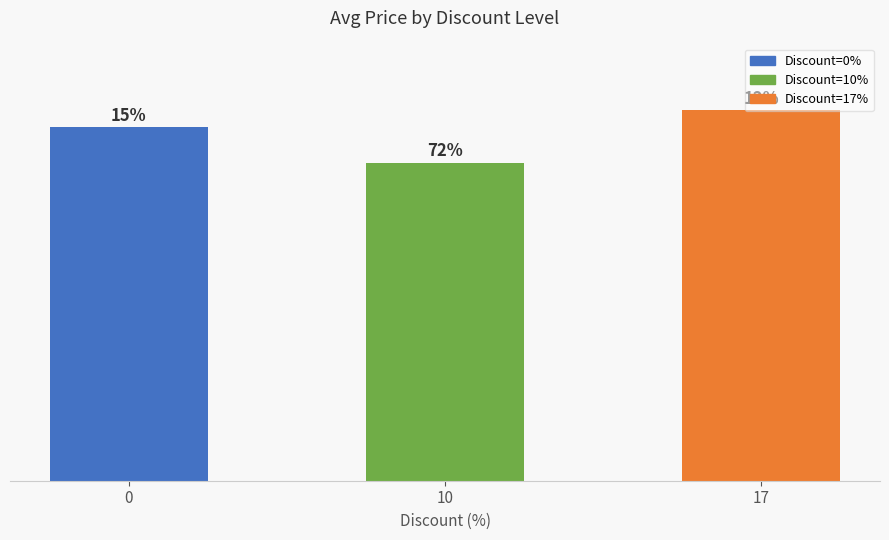

How many values are between 8550000 and 9960000?

3